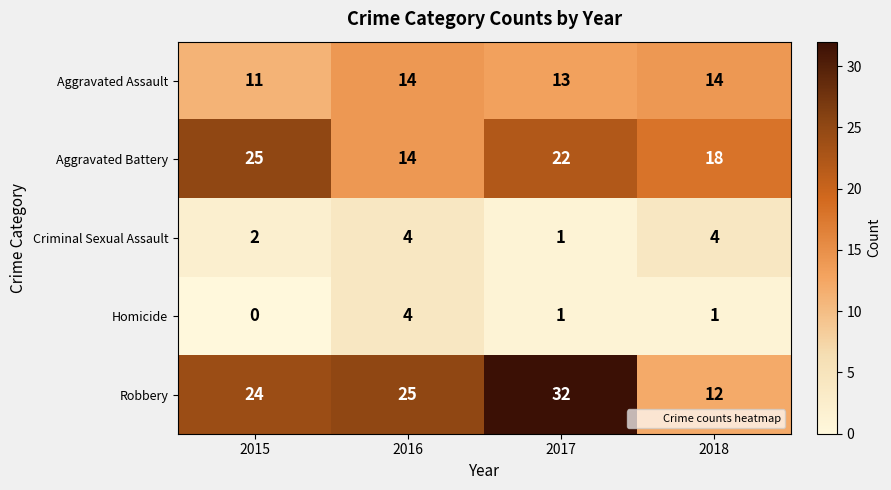

List the labels in order of Aggravated Battery value, largest first.

2015, 2017, 2018, 2016